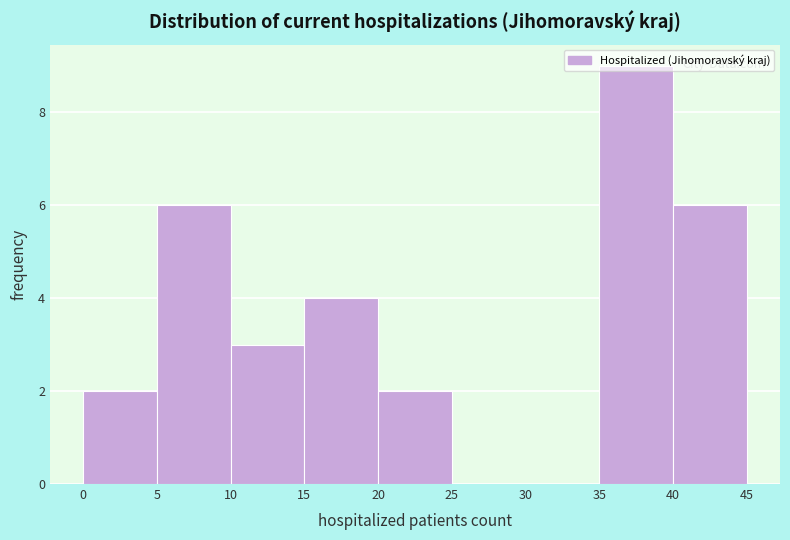

What is the height of the bar covering 0 to 5 on the x-axis? The values are not printed on the chart, so give them approximately, as read against the axis.

2